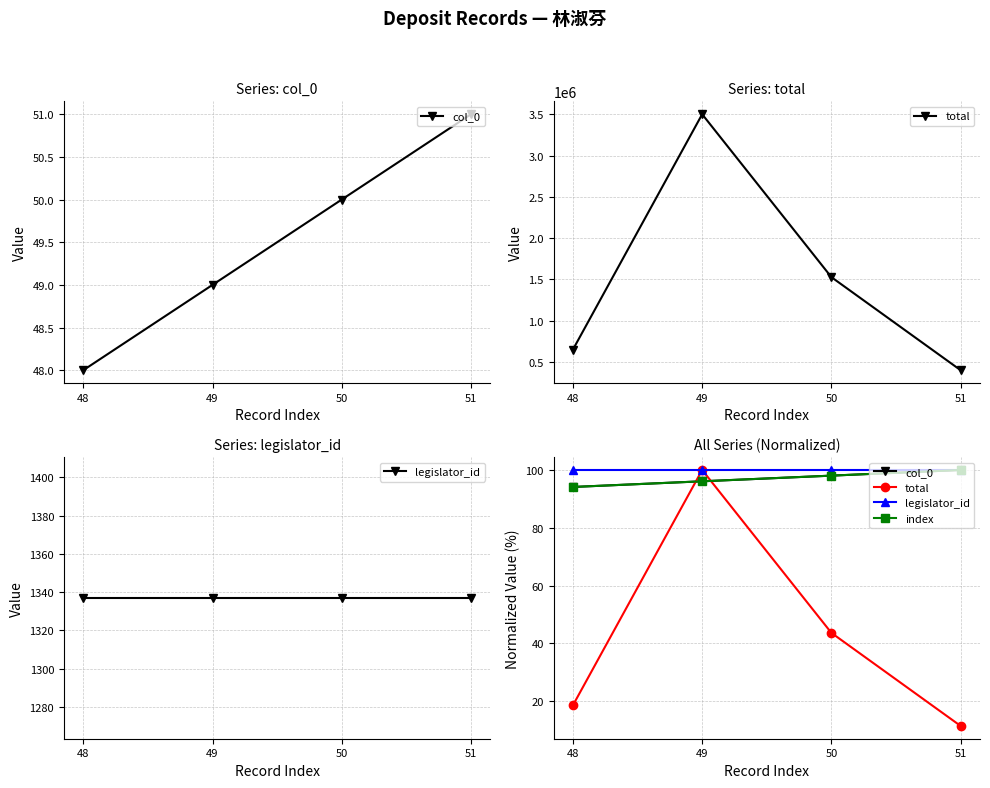

What are all the series names shown in the legend?

col_0, total, legislator_id, index